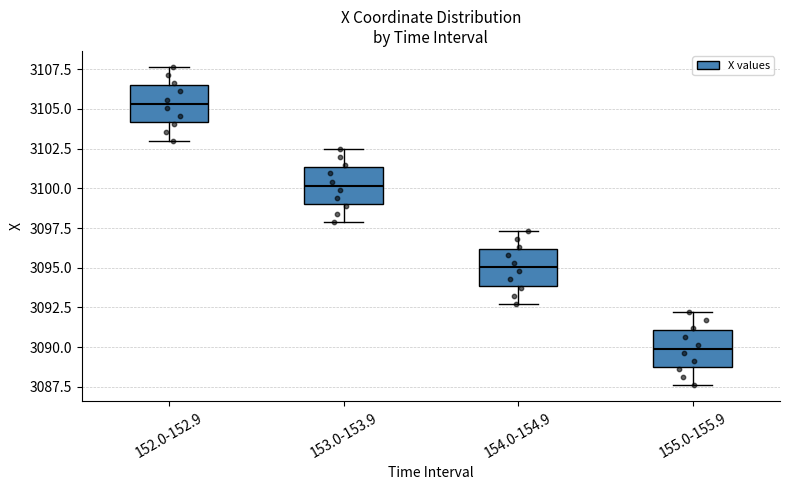

Reading left to right, transcribe this box plot: for each box, give where its median line is, the range the box spans, and where its two whiskers end, as read against the y-axis. The values are not printed on the chart, so give them approximately, as read against the axis.

152.0-152.9: median 3105.5, box 3104.0 to 3106.5, whiskers 3103.0 to 3107.5
153.0-153.9: median 3100.0, box 3099.0 to 3101.5, whiskers 3098.0 to 3102.5
154.0-154.9: median 3095.0, box 3094.0 to 3096.0, whiskers 3092.5 to 3097.5
155.0-155.9: median 3090.0, box 3088.5 to 3091.0, whiskers 3087.5 to 3092.0